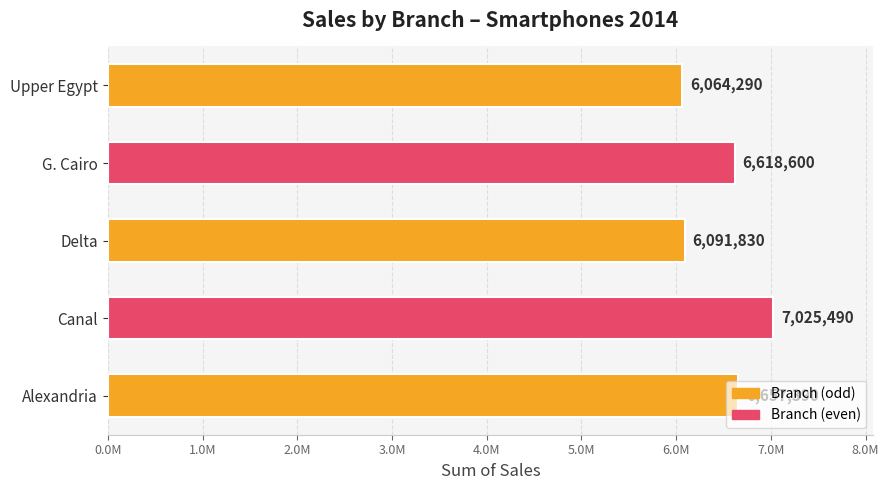

Are the bars horizontal?

Yes